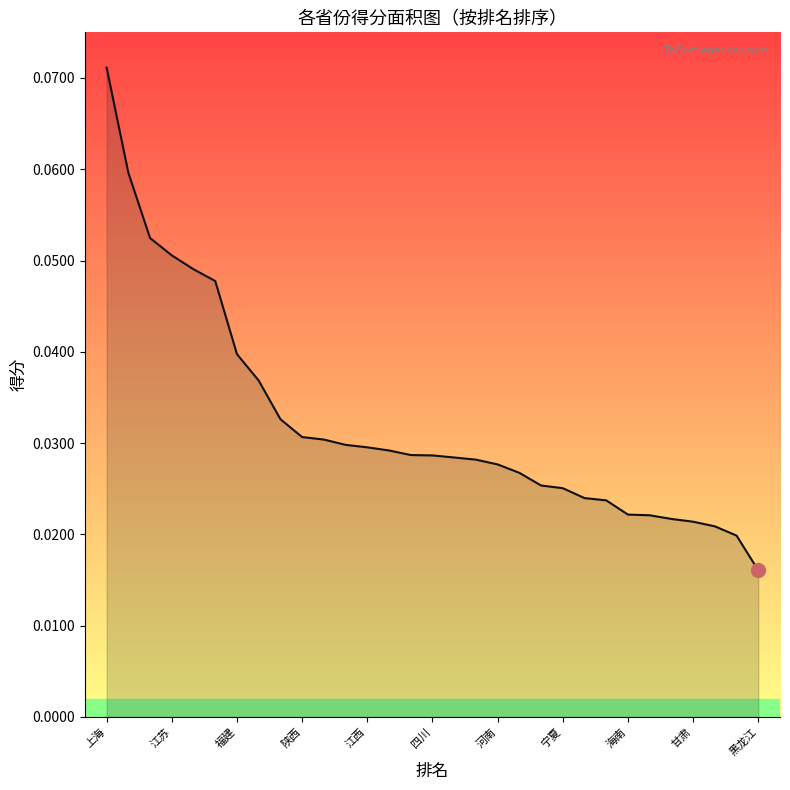

At which category does the chart reach its peak across all series?

上海